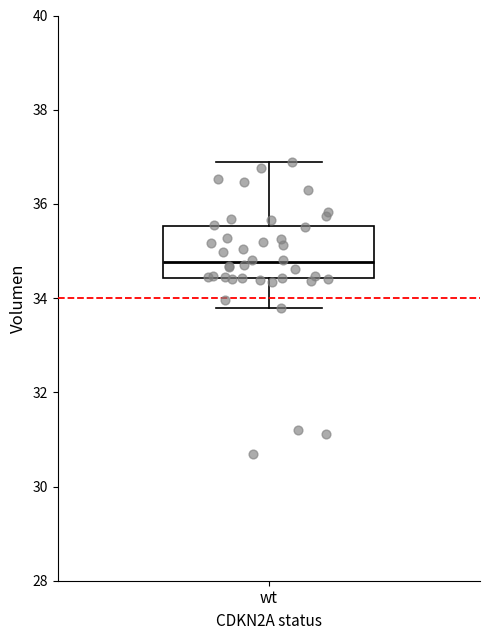

Read this box plot against the y-axis: the position of the median line, the range covered by the box, and the ends of both whiskers. The values are not printed on the chart, so give them approximately, as read against the axis.

median 34.8, box 34.4 to 35.6, whiskers 33.8 to 36.8